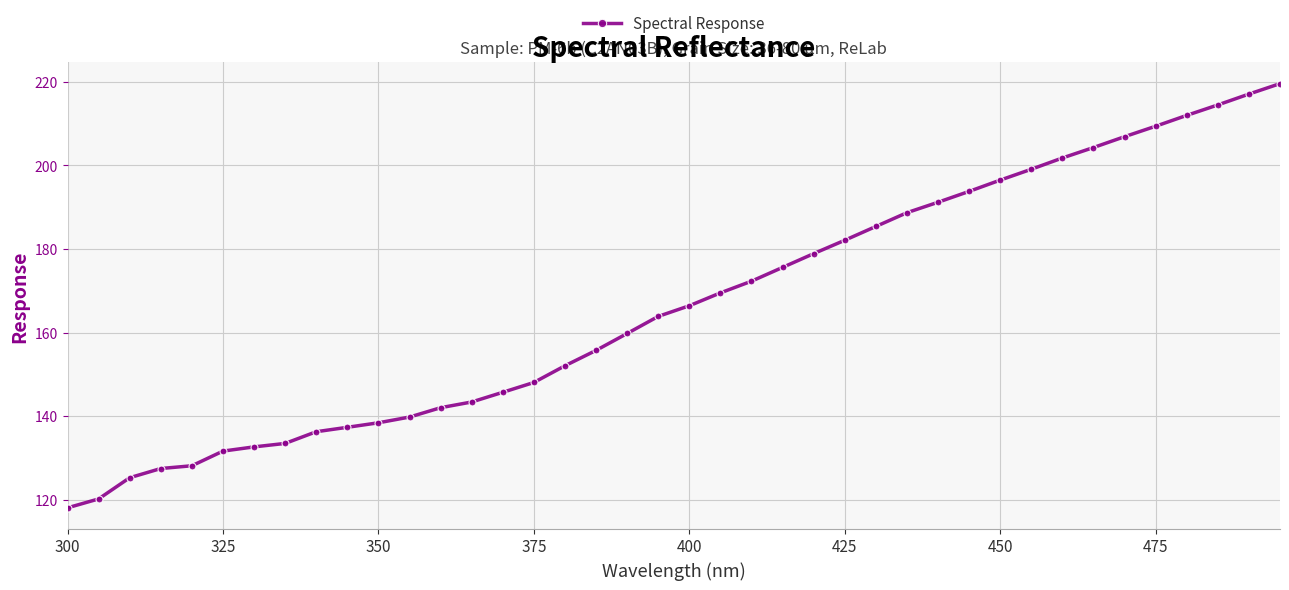

How many lines are shown in the chart?

1